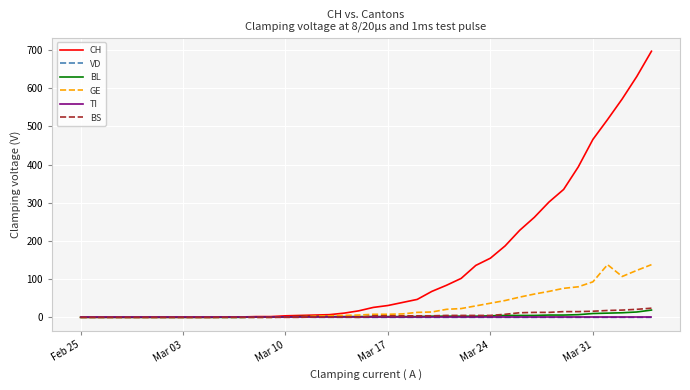

At how many categories does at least one series exceed 379?

6